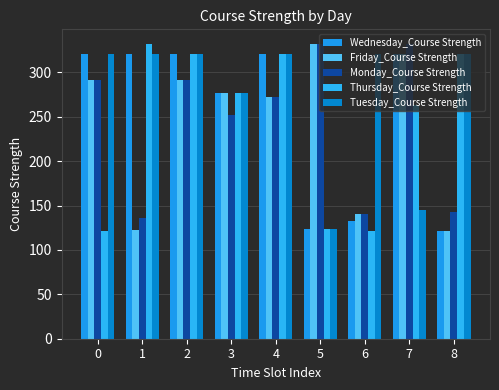

How many groups of bars are there?

9